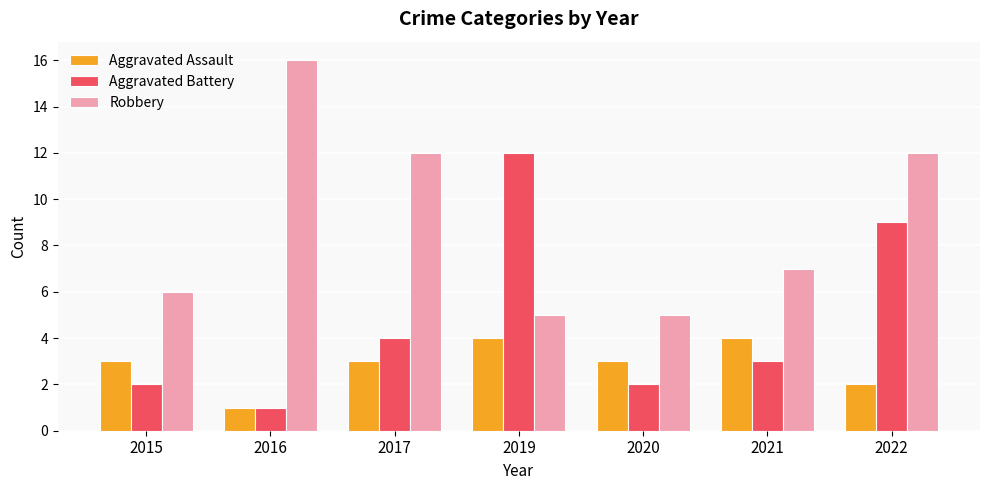

What is the greatest value displayed?

16